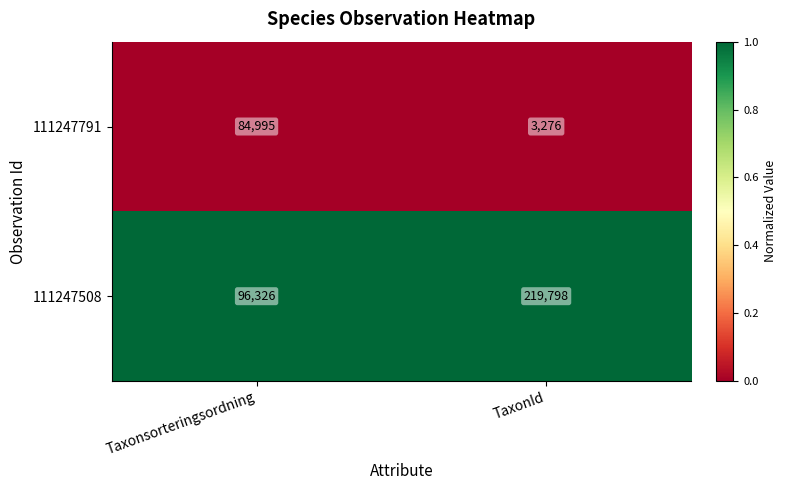

Which category has the highest value in the 111247791 series?

Taxonsorteringsordning